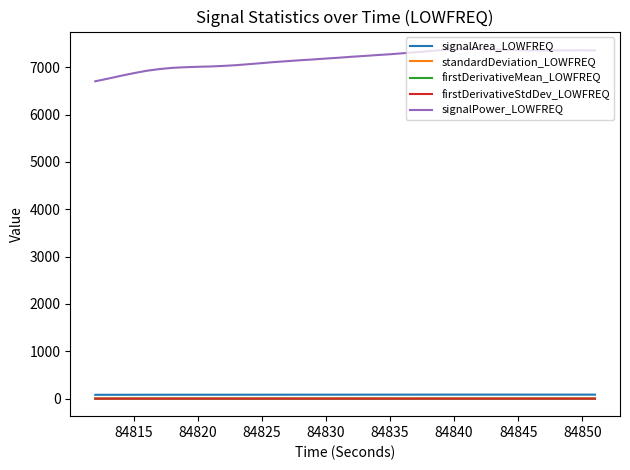

True or false: standardDeviation_LOWFREQ and signalArea_LOWFREQ cross at least once.

False